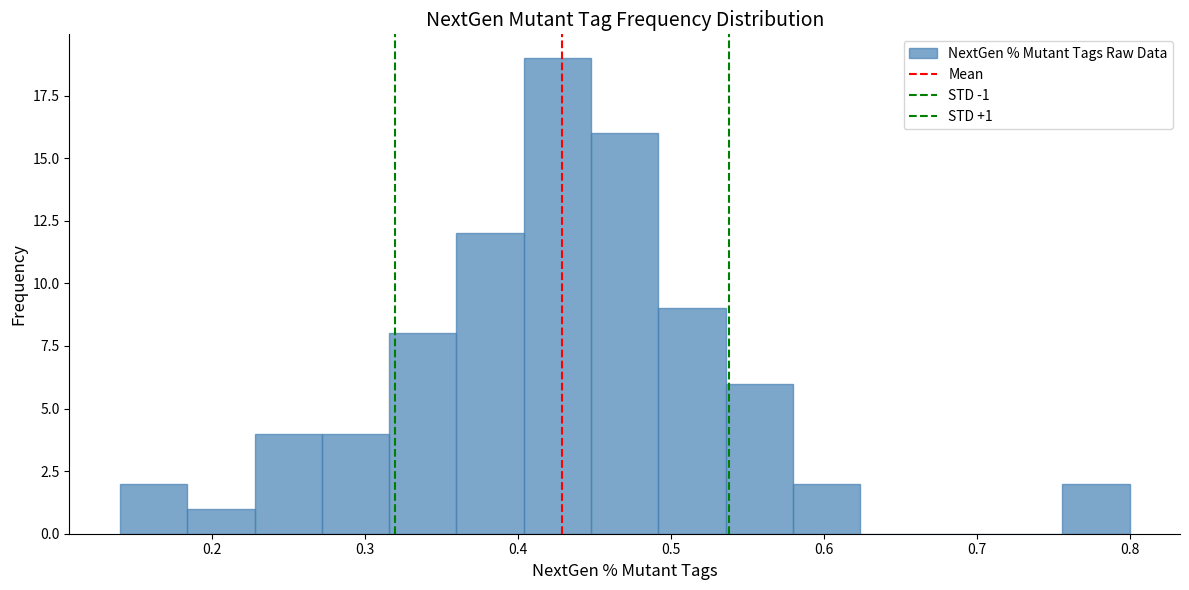

Which range on the x-axis has the tallest bar?

0.404 to 0.448